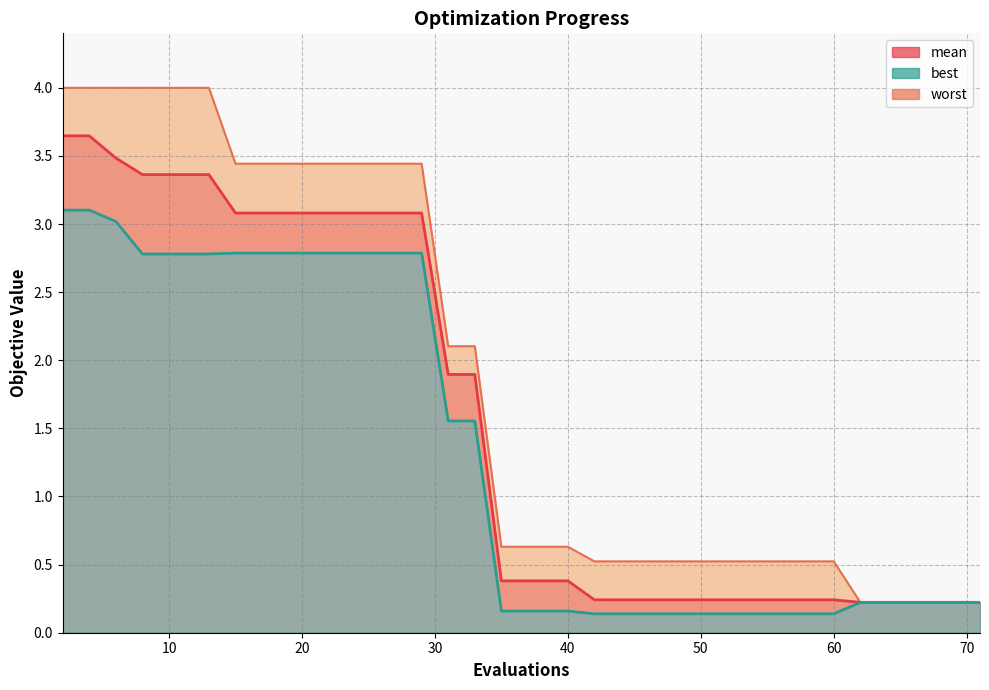

Is the value of best at 25 greater than the value of worst at 37?

Yes